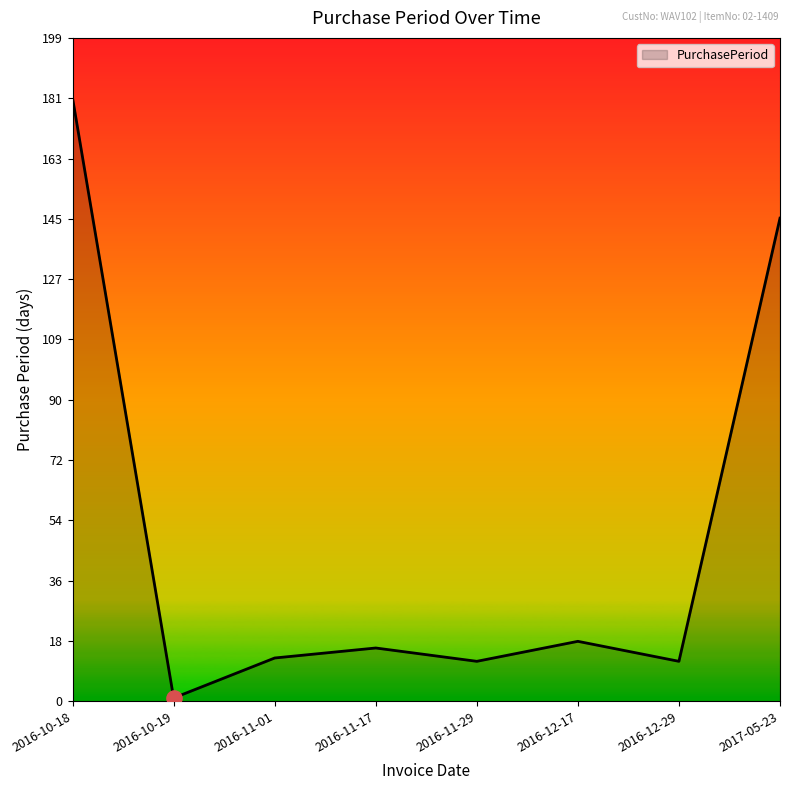

What is the change in value from 2016-10-18 to 2016-12-29?

-169